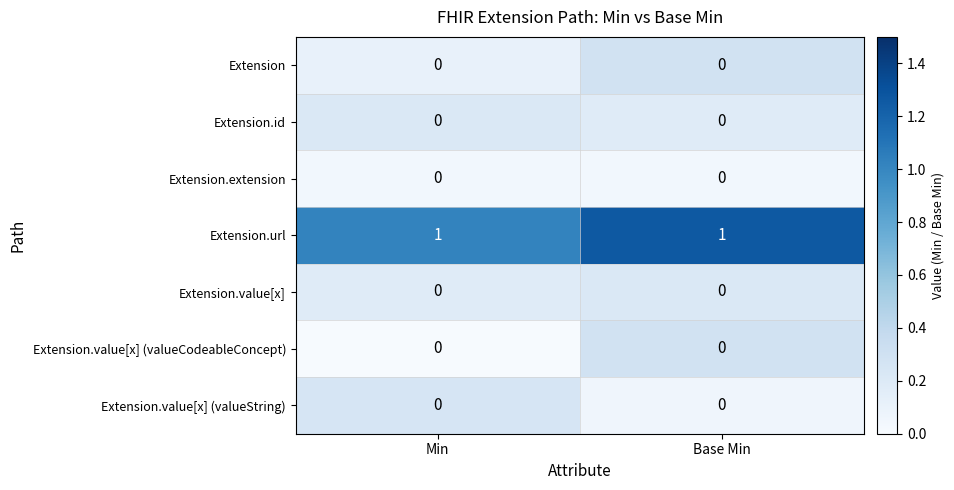

Is it true that Extension.value[x] (valueString) equals 0 at Min?

True